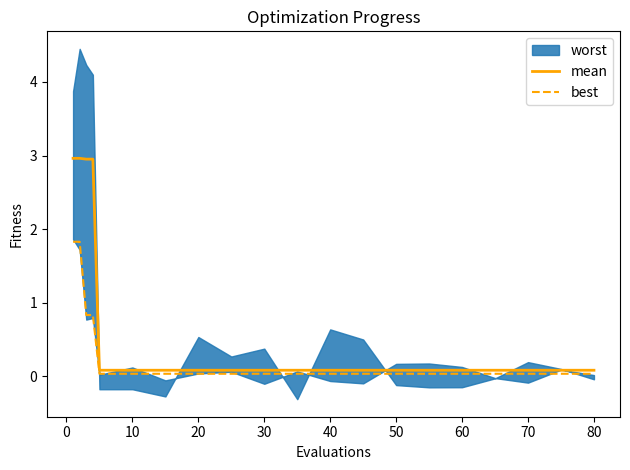

What is the maximum value for mean?

3.0